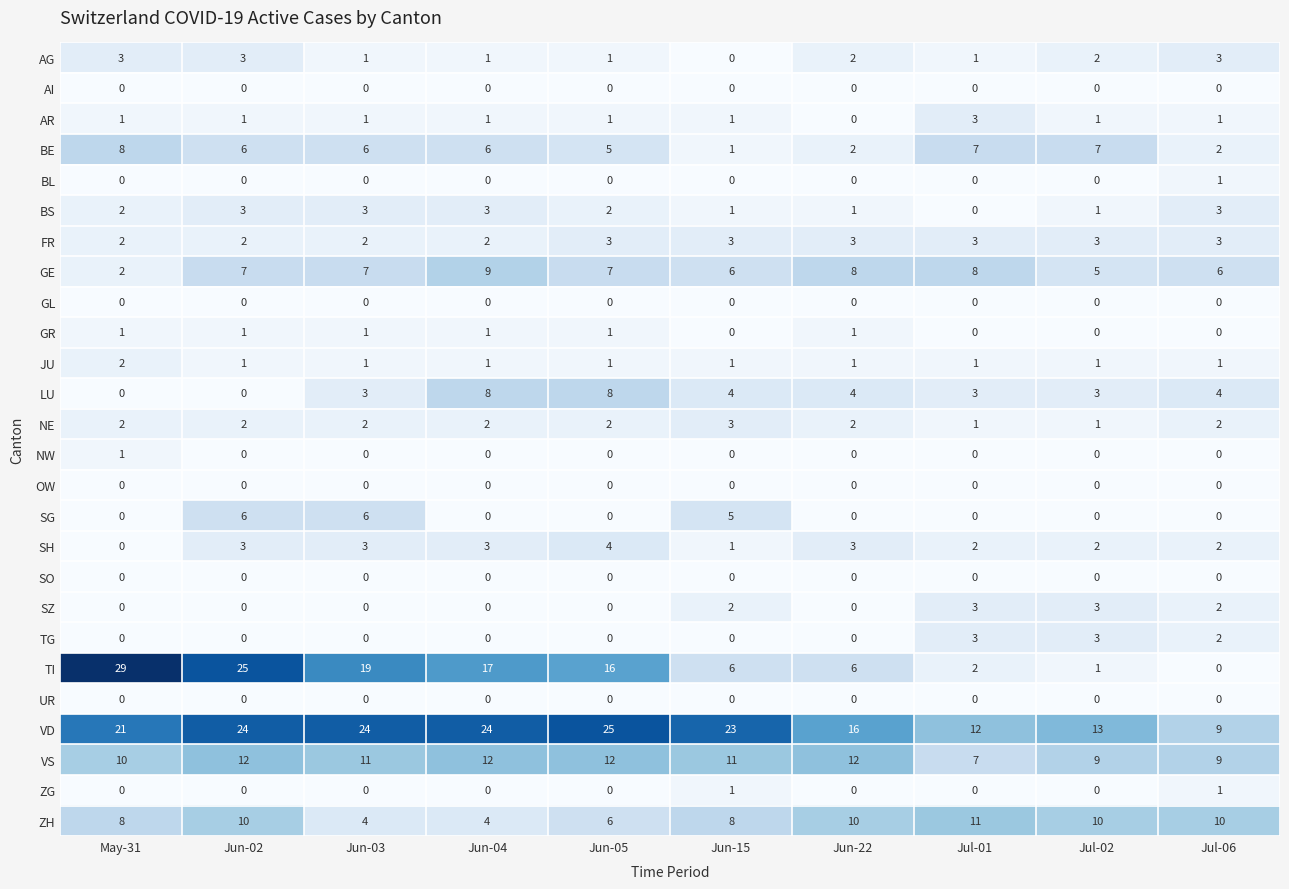

How many distinct data groups are displayed?

26